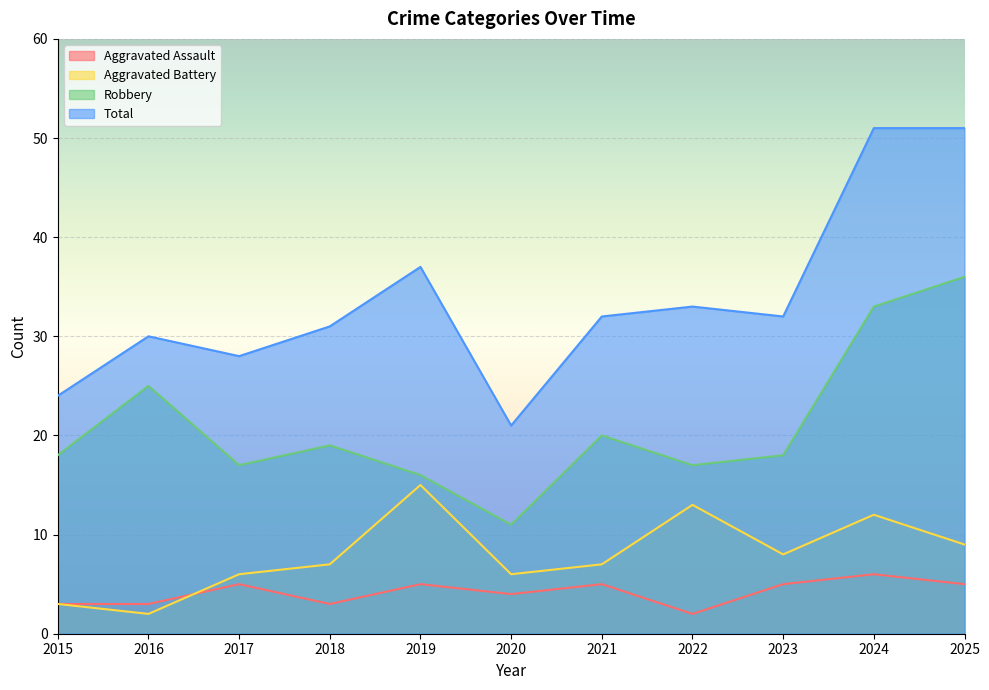

Which series has the widest spread of values?

Total